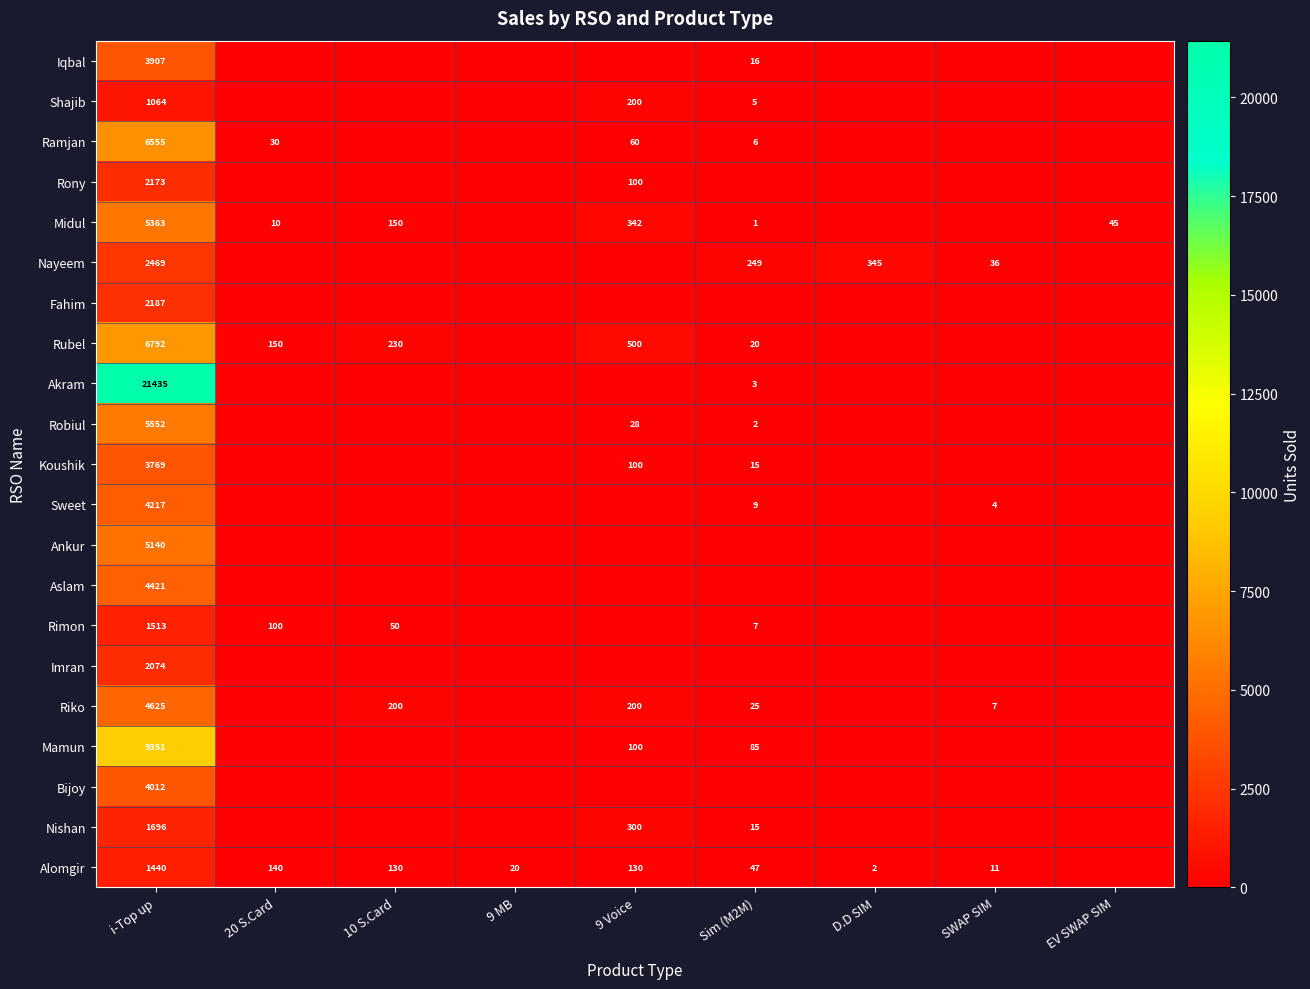

At which category is the sum across all series the highest?

i-Top up